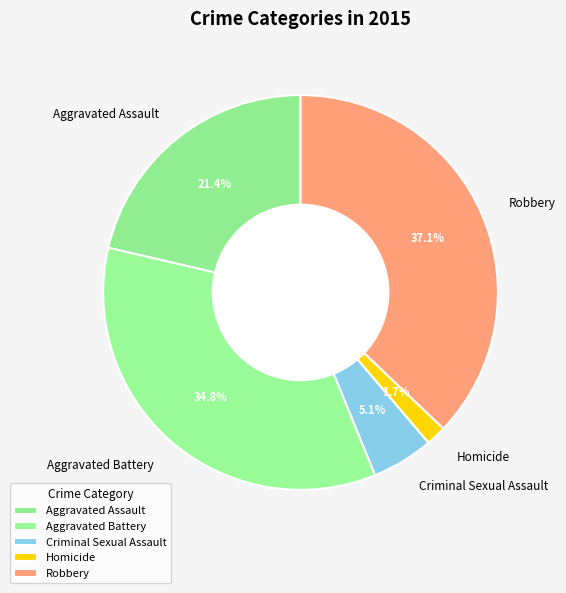

Rank the categories by value from lowest to highest.

Homicide, Criminal Sexual Assault, Aggravated Assault, Aggravated Battery, Robbery